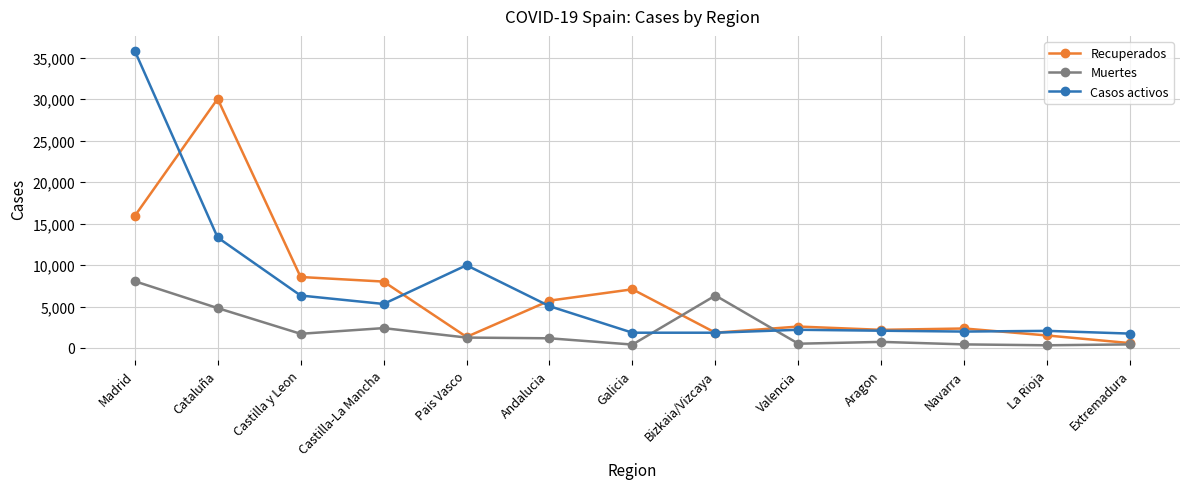

What is the sum of the Recuperados values at Pais Vasco and Cataluña?

31366